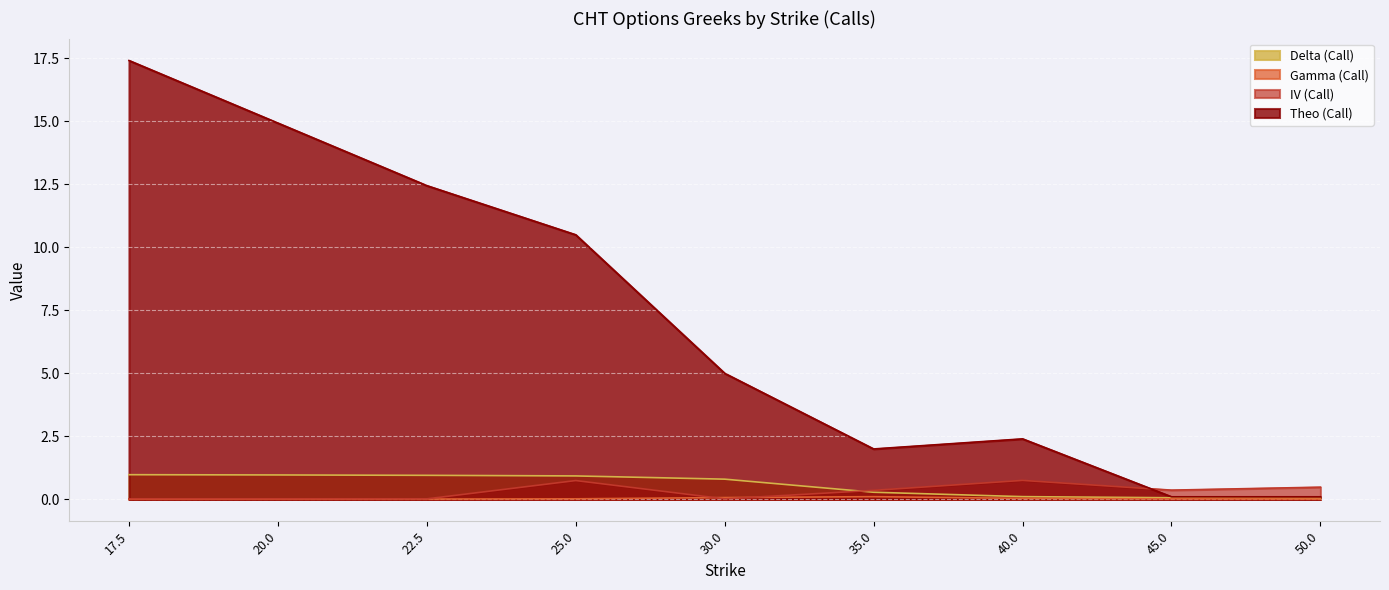

How many interior local valleys does the iv_call series have?

2